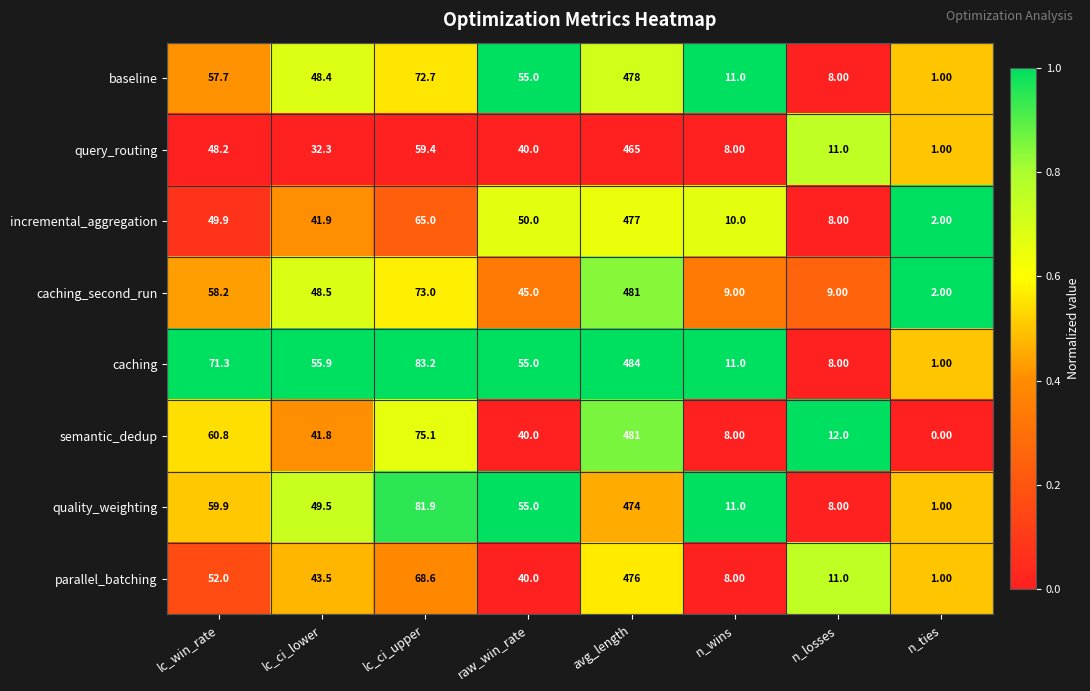

Which series has the largest total across all categories?

caching